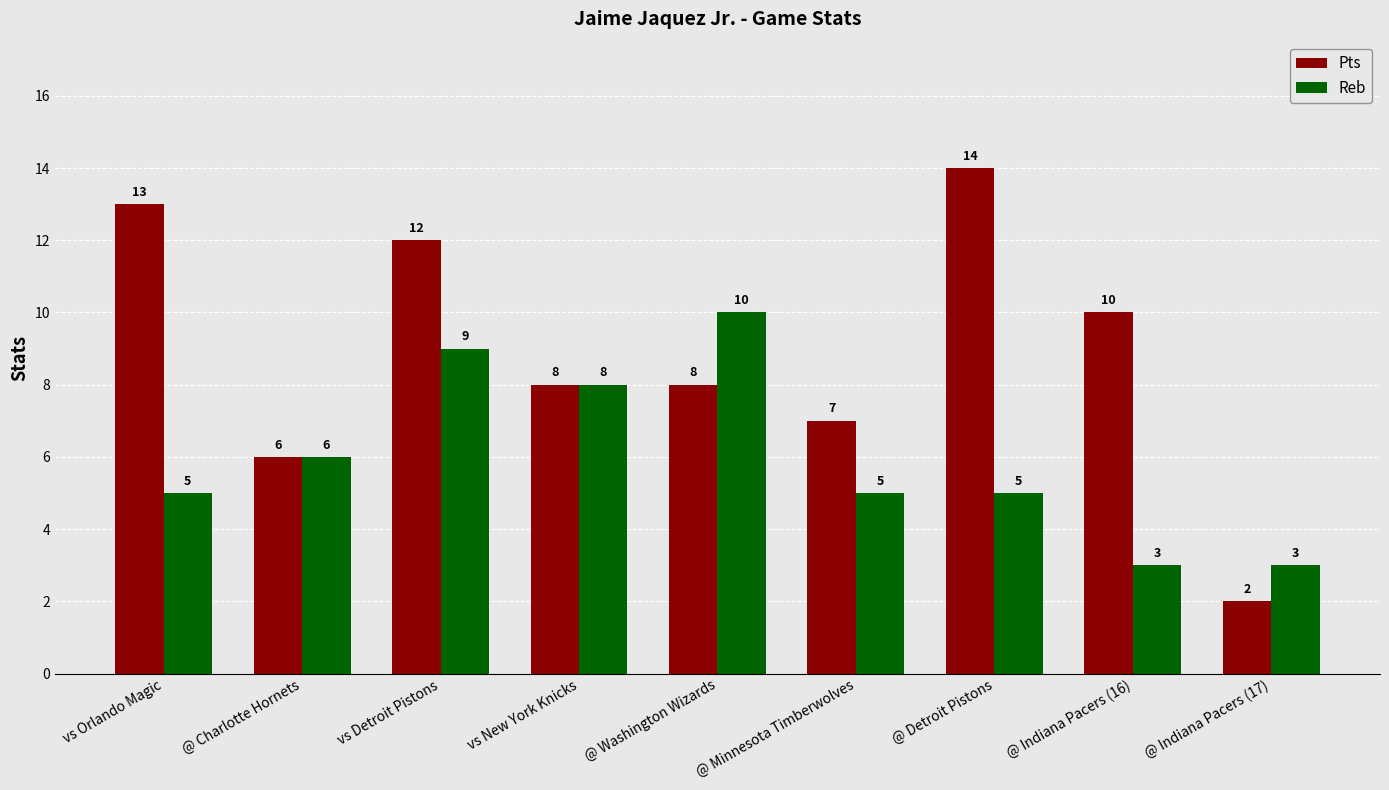

What is the difference between the second highest and minimum values in the Pts series?

11